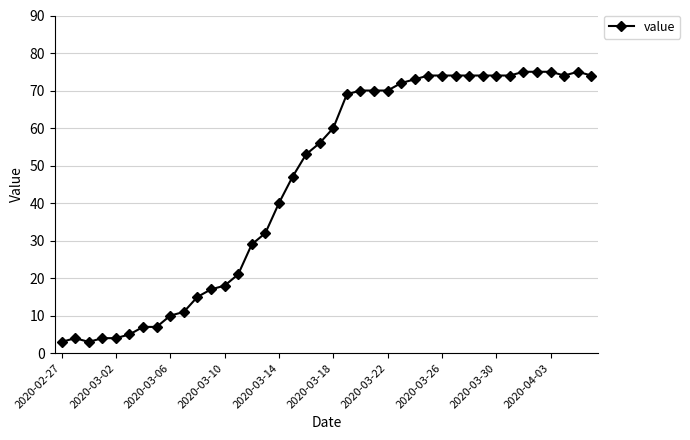

True or false: there are more than 0 points higher than both neighbors.

True